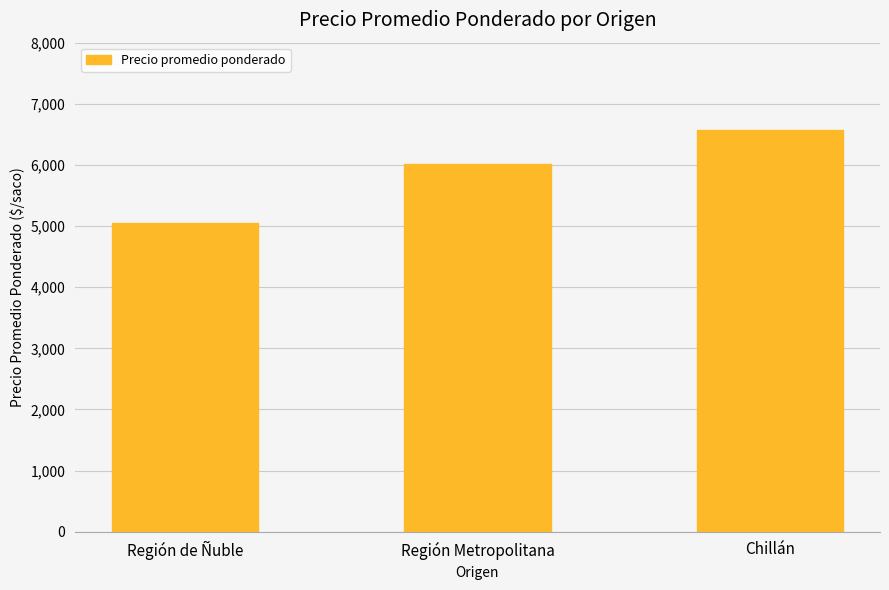

How many bars are there in total?

3